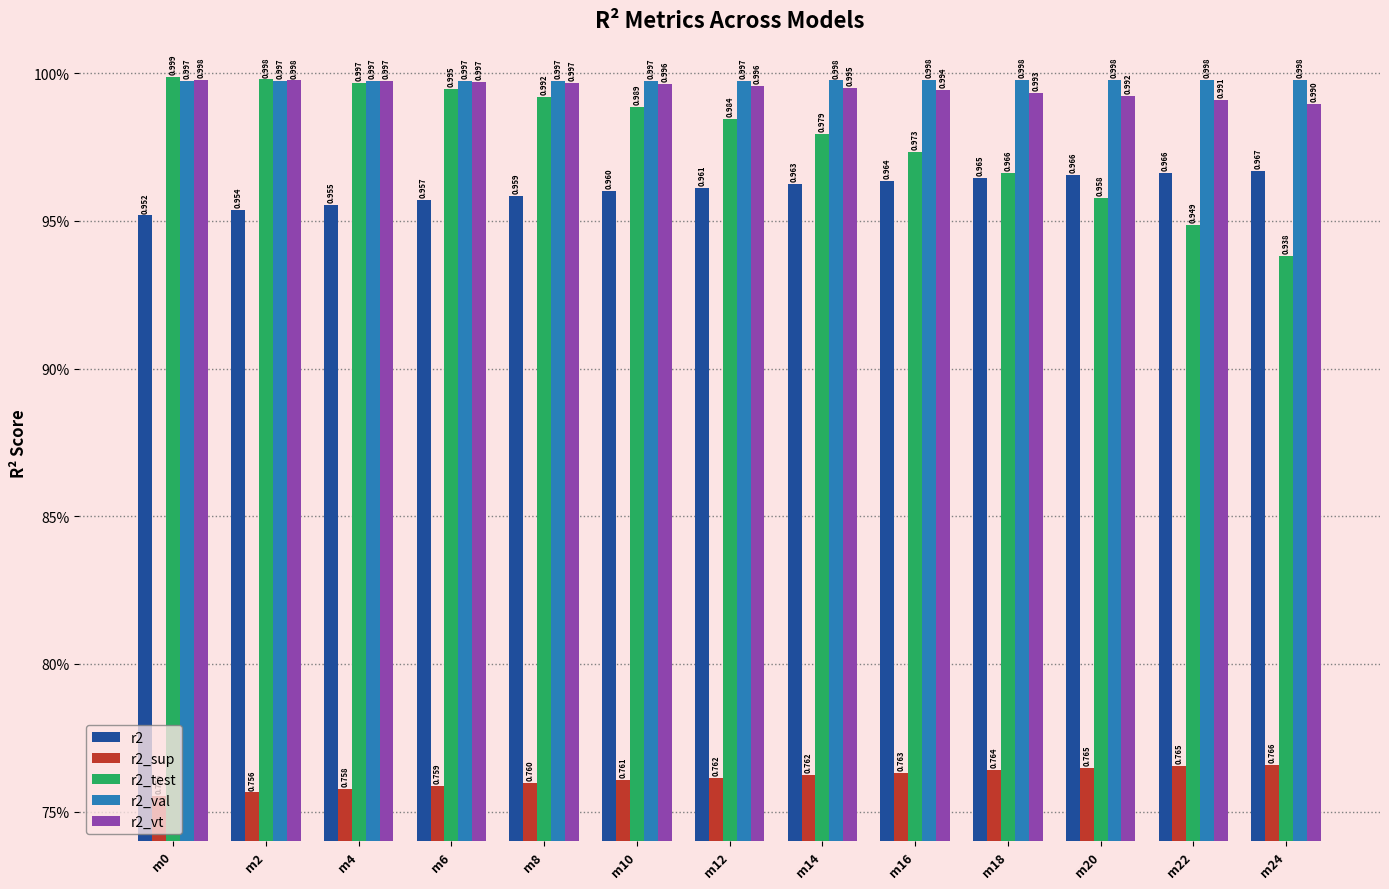

At which category does the chart reach its peak across all series?

m0